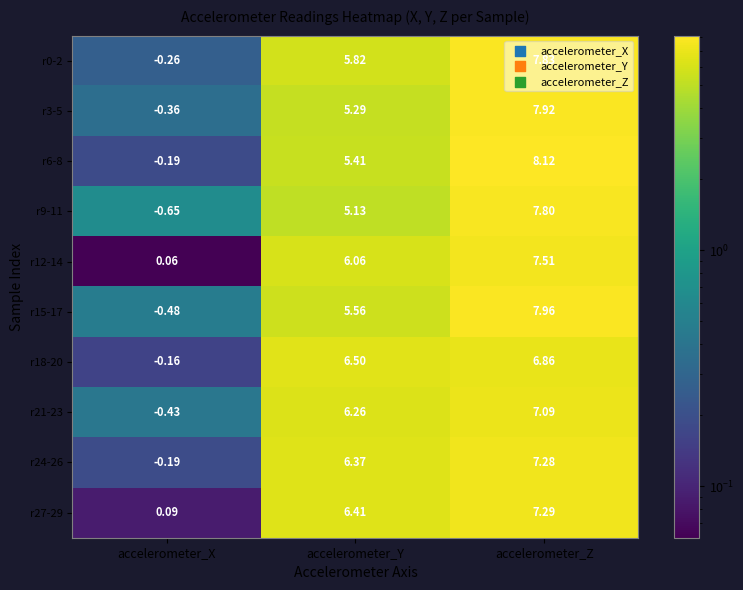

At which label does r3-5 reach its minimum?

accelerometer_X